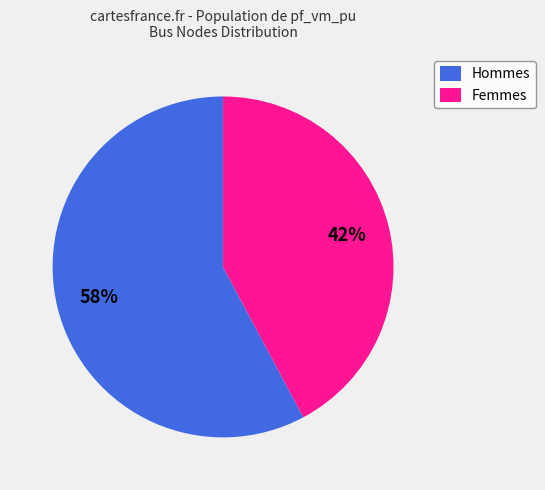

To the nearest percent, what percentage of the pie is Femmes?

42%